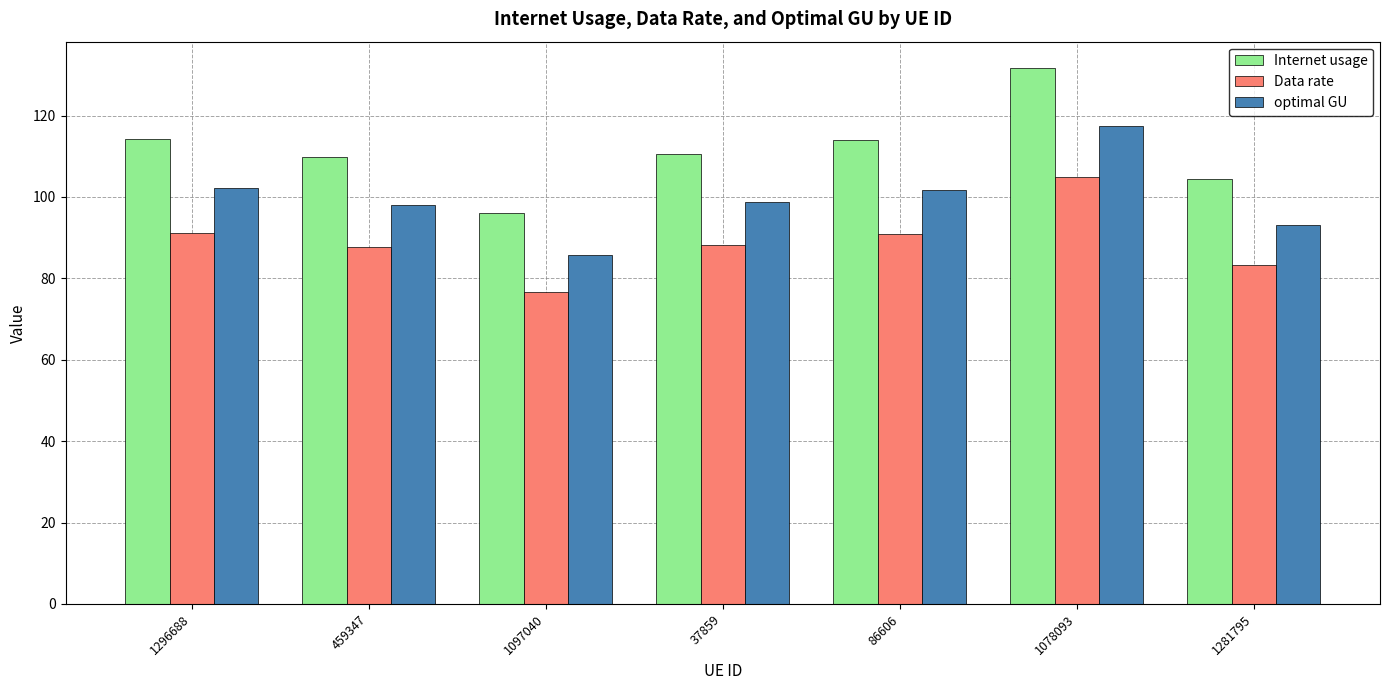

What is the difference between the highest and lowest values at 86606?

23.1